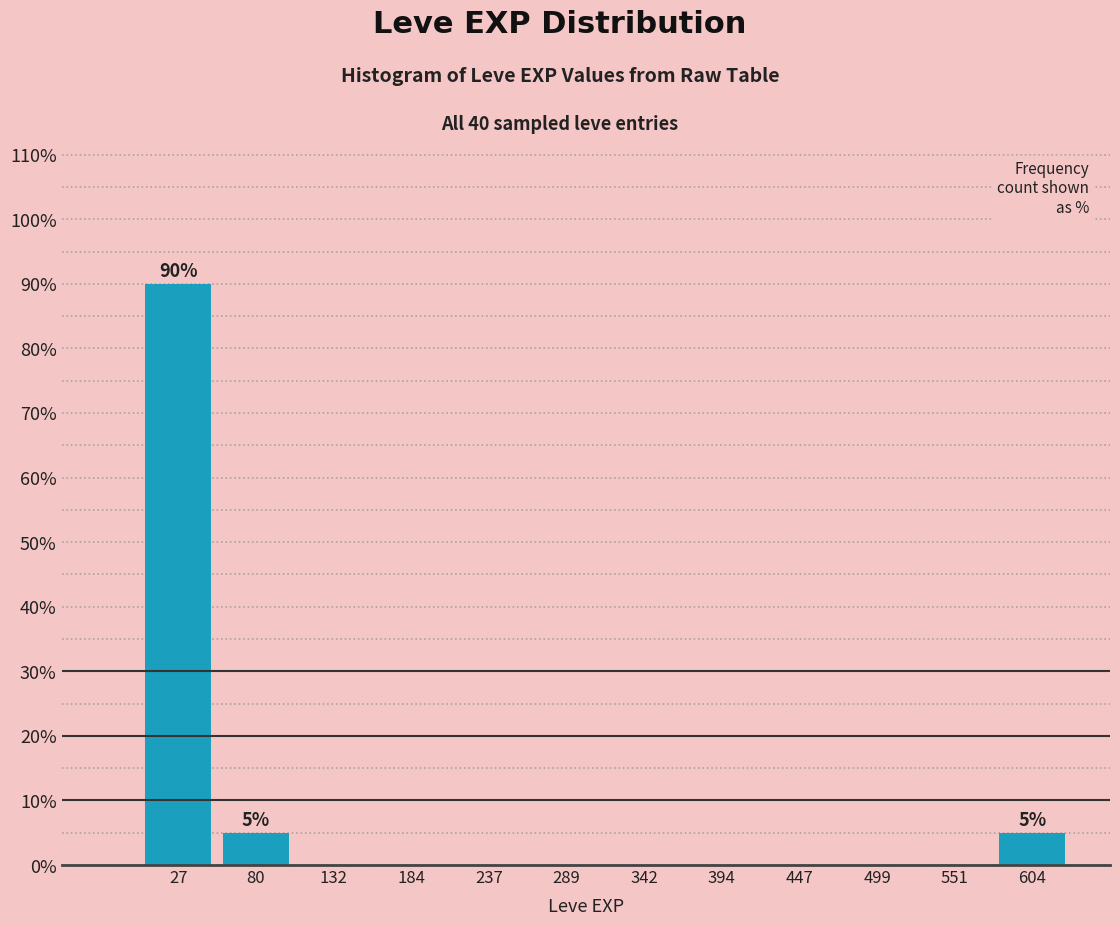

Which range on the x-axis has the tallest bar?

0 to 50